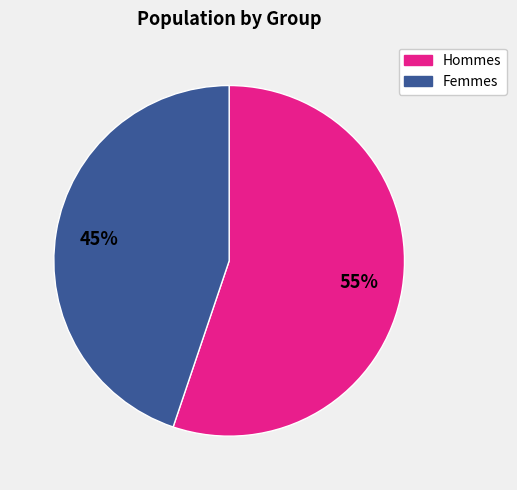

Which category has the biggest portion of the pie?

Hommes